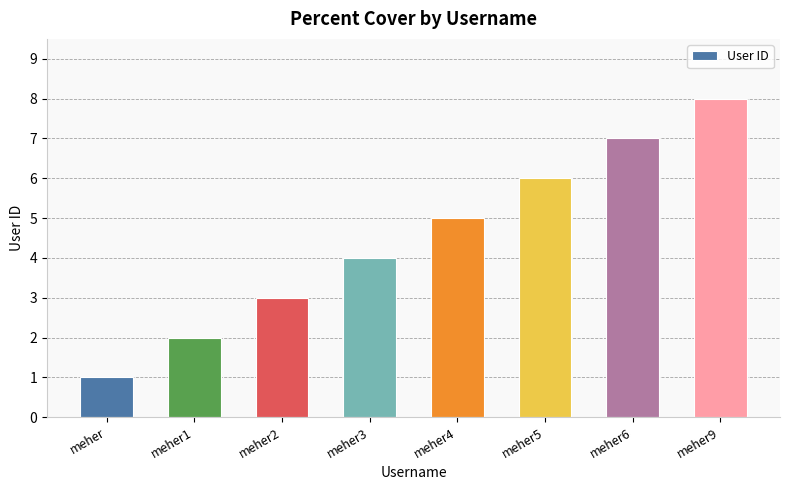

What is the greatest value displayed?

8